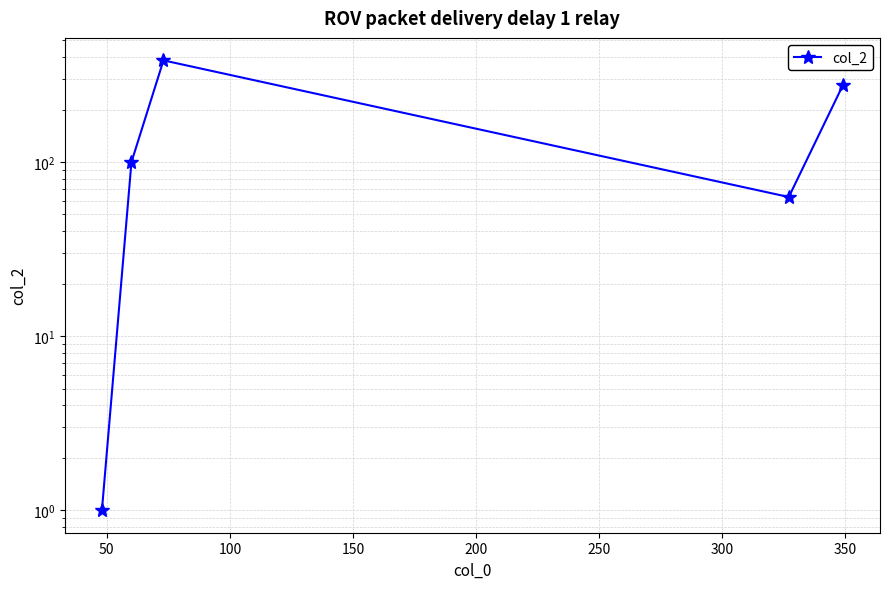

The chart shows a value of 49 at 50. True or false?

False